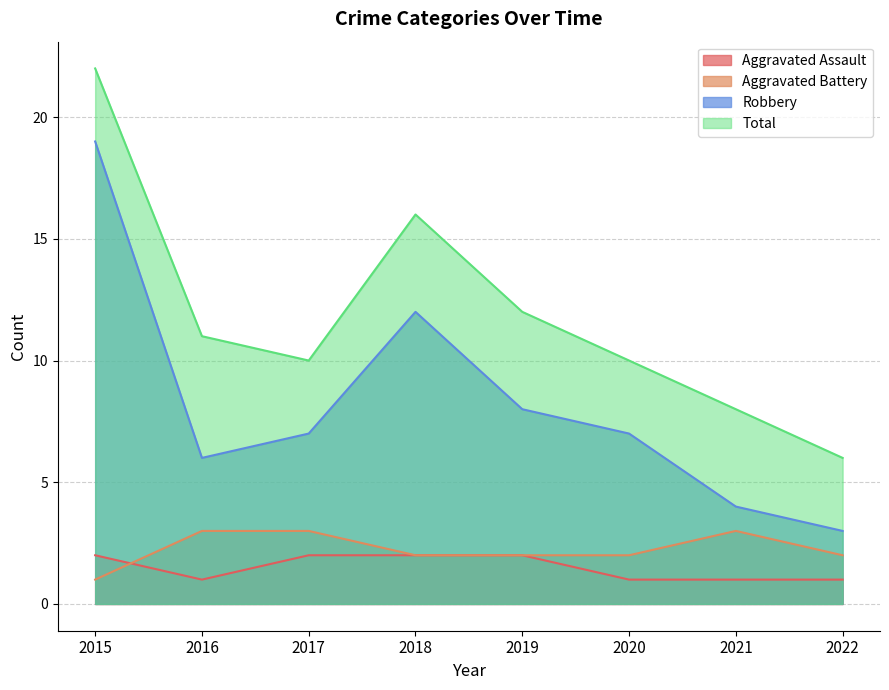

The Total series shows 17 at 2019. True or false?

False